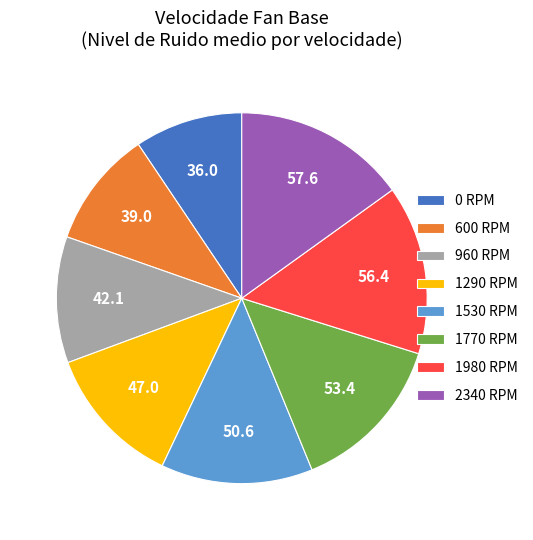

Does 2340 account for over 50% of the chart?

No